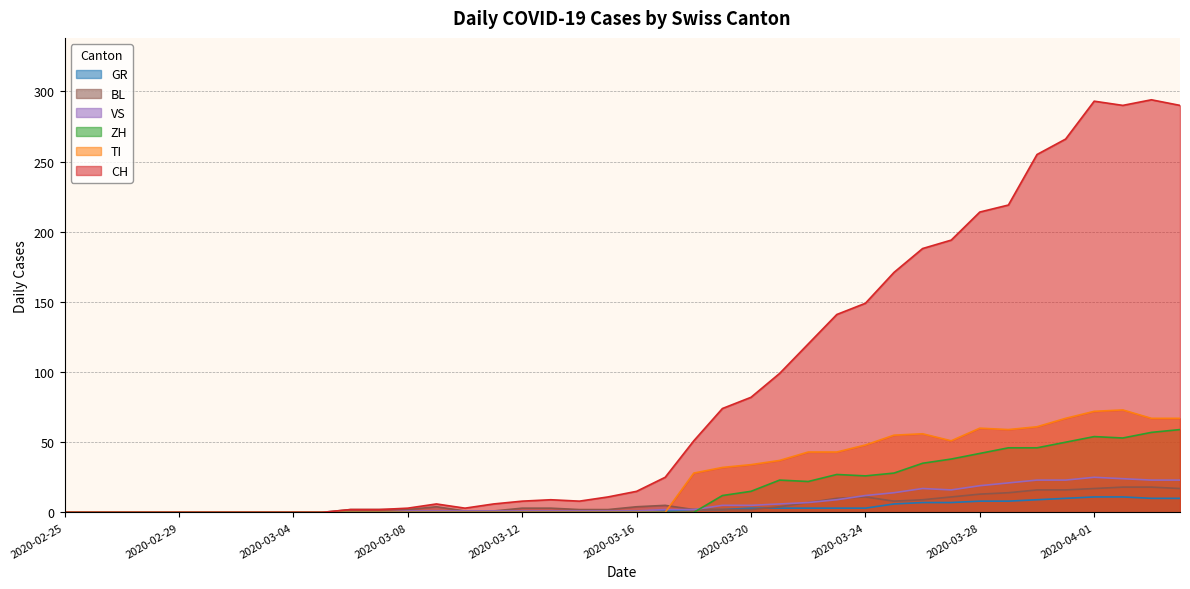

List the labels in order of ZH value, largest first.

2020-04-04, 2020-04-03, 2020-04-01, 2020-04-02, 2020-03-31, 2020-03-29, 2020-03-30, 2020-03-28, 2020-03-27, 2020-03-26, 2020-03-25, 2020-03-23, 2020-03-24, 2020-03-21, 2020-03-22, 2020-03-20, 2020-03-19, 2020-02-25, 2020-02-26, 2020-02-27, 2020-02-28, 2020-02-29, 2020-03-01, 2020-03-02, 2020-03-03, 2020-03-04, 2020-03-05, 2020-03-06, 2020-03-07, 2020-03-08, 2020-03-09, 2020-03-10, 2020-03-11, 2020-03-12, 2020-03-13, 2020-03-14, 2020-03-15, 2020-03-16, 2020-03-17, 2020-03-18